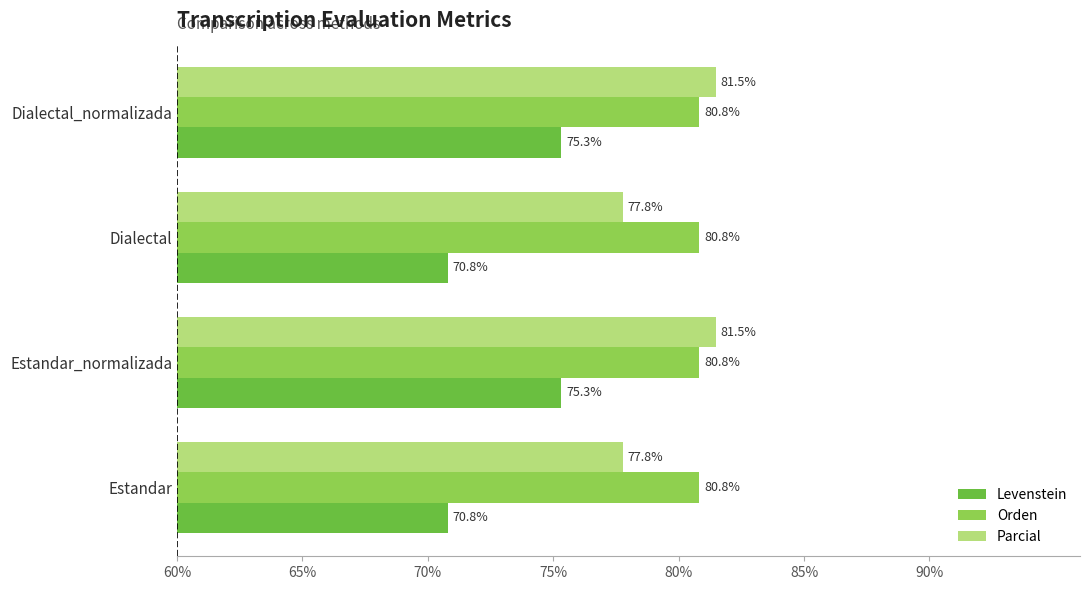

How many distinct data groups are displayed?

3